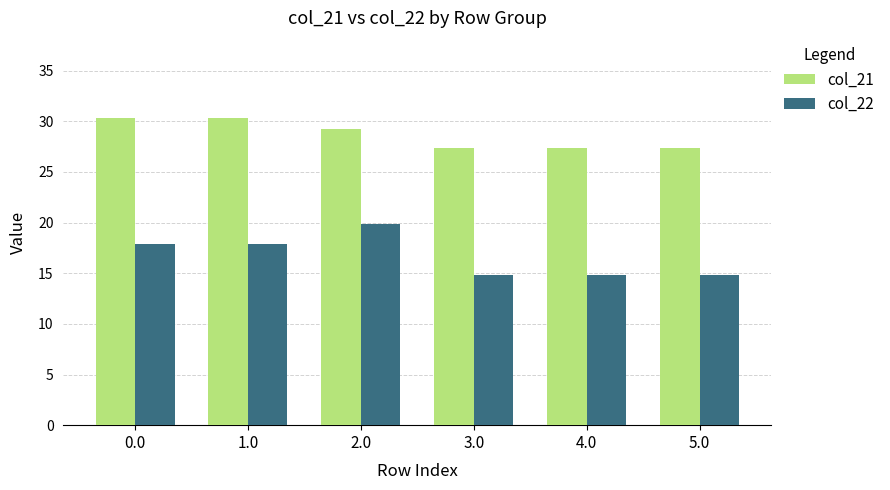

Which series has the largest range (max minus min)?

col_22